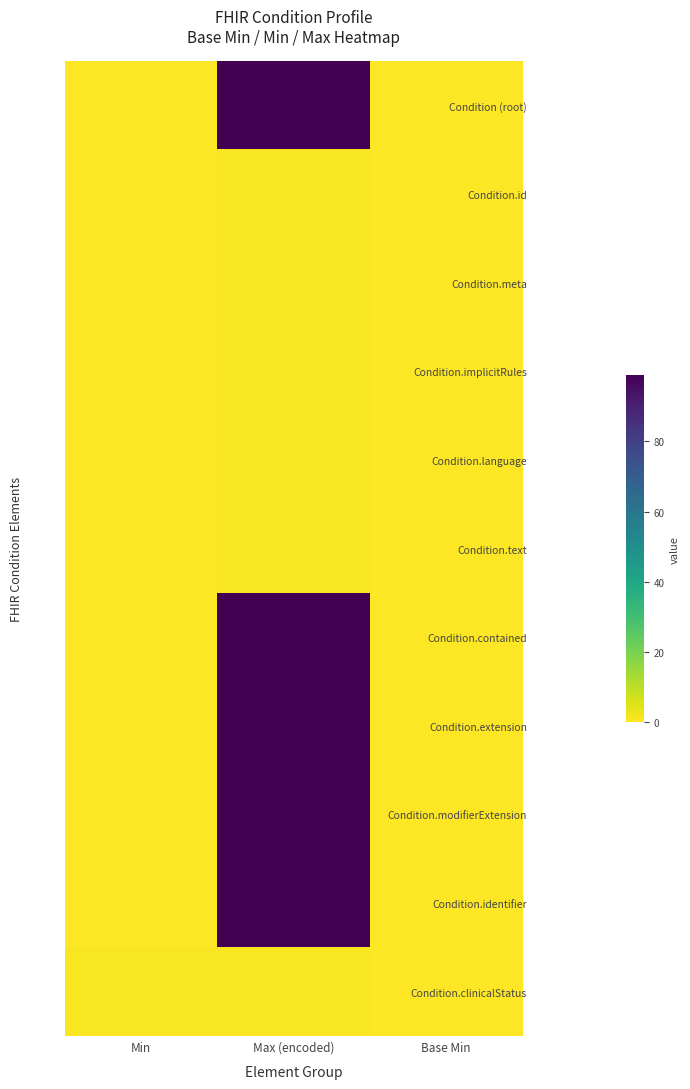

Between Min and Max (encoded), which is larger?

Max (encoded)